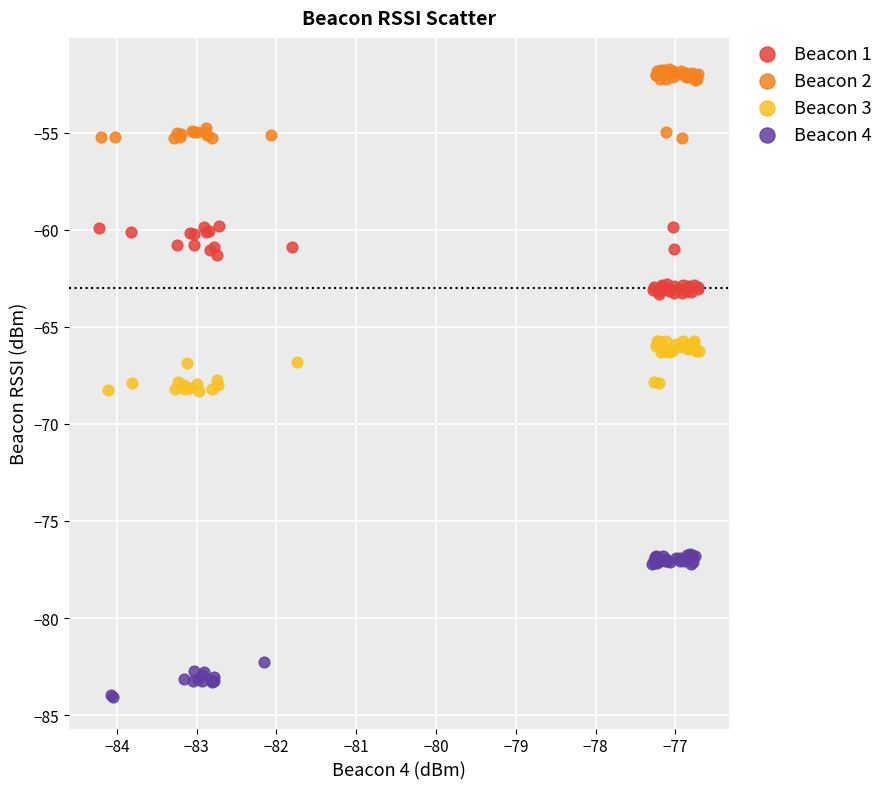

Which series contains the lowest Y value?

Beacon 4